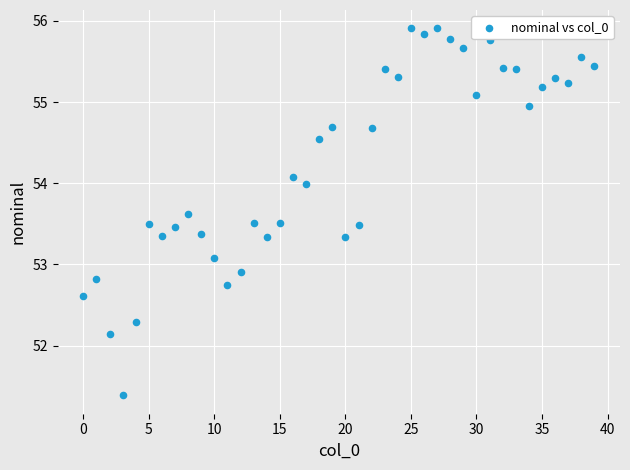

What is the range of Y values (max minus min)?

4.5